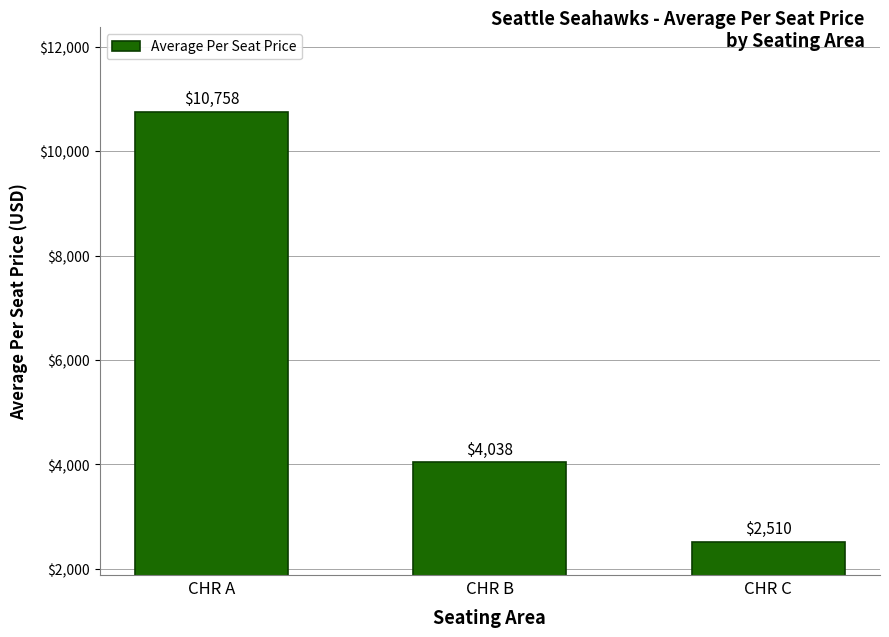

At which label is the value closest to 6634?

CHR B